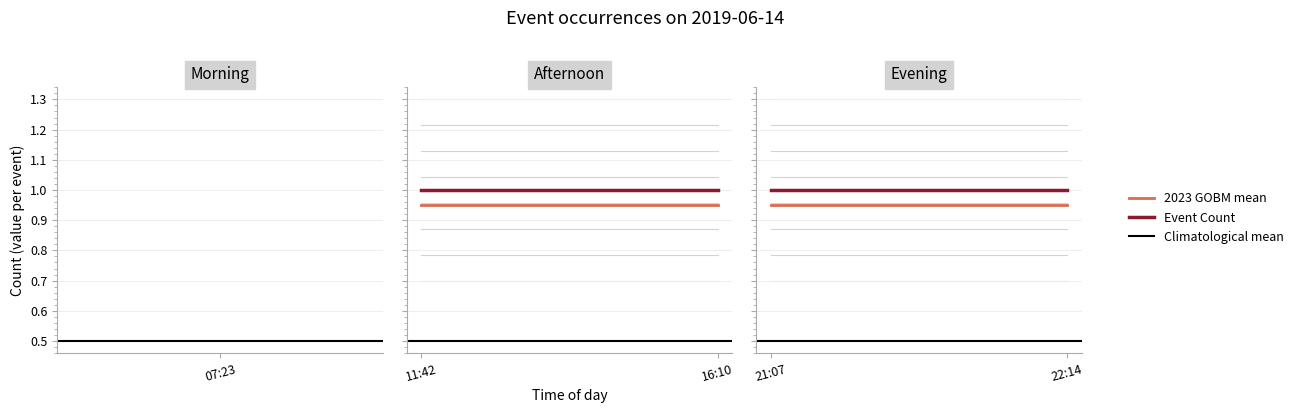

Which series has the widest spread of values?

Climatological mean